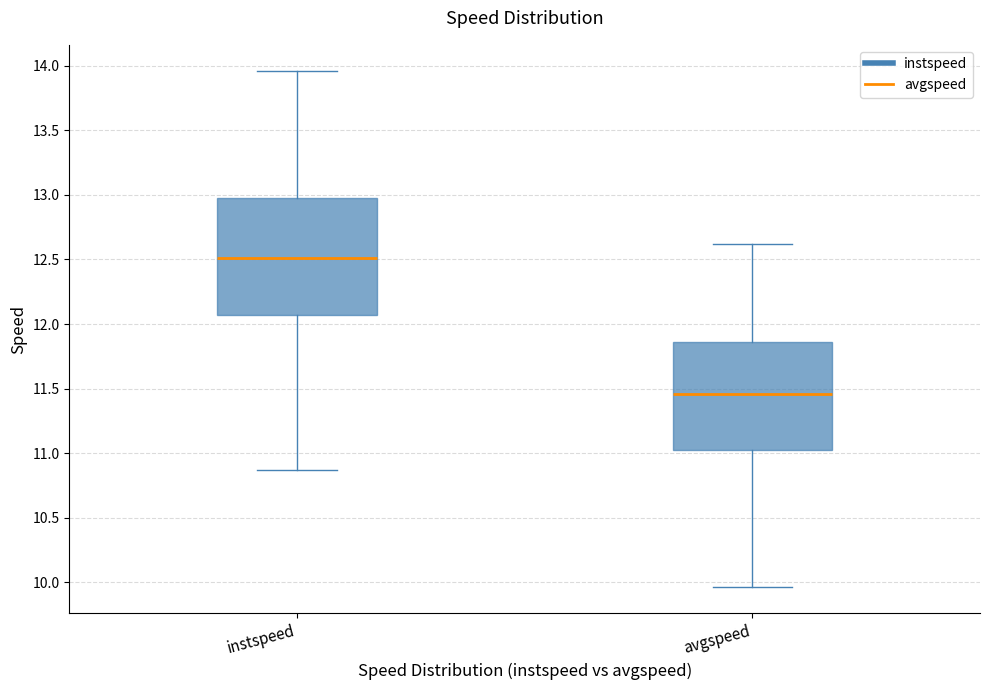

Where is the upper edge of the box for instspeed on the y-axis? The values are not printed on the chart, so give them approximately, as read against the axis.

12.95